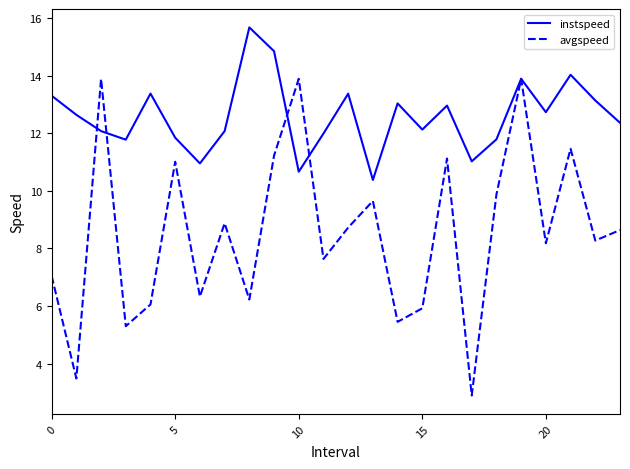

What is the maximum value shown in the chart?

15.7